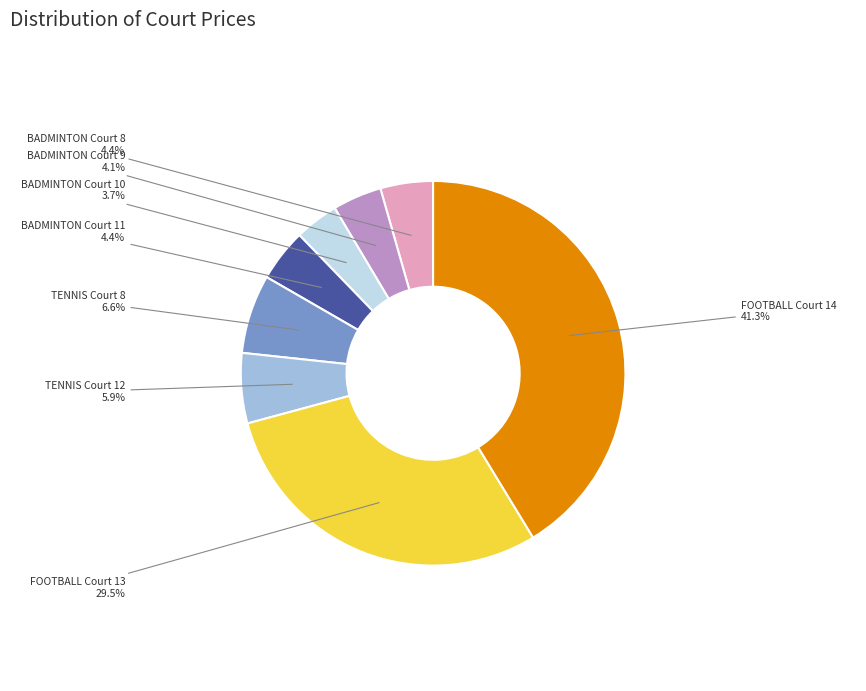

What percentage is NOT represented by TENNIS Court 12?

94.1%